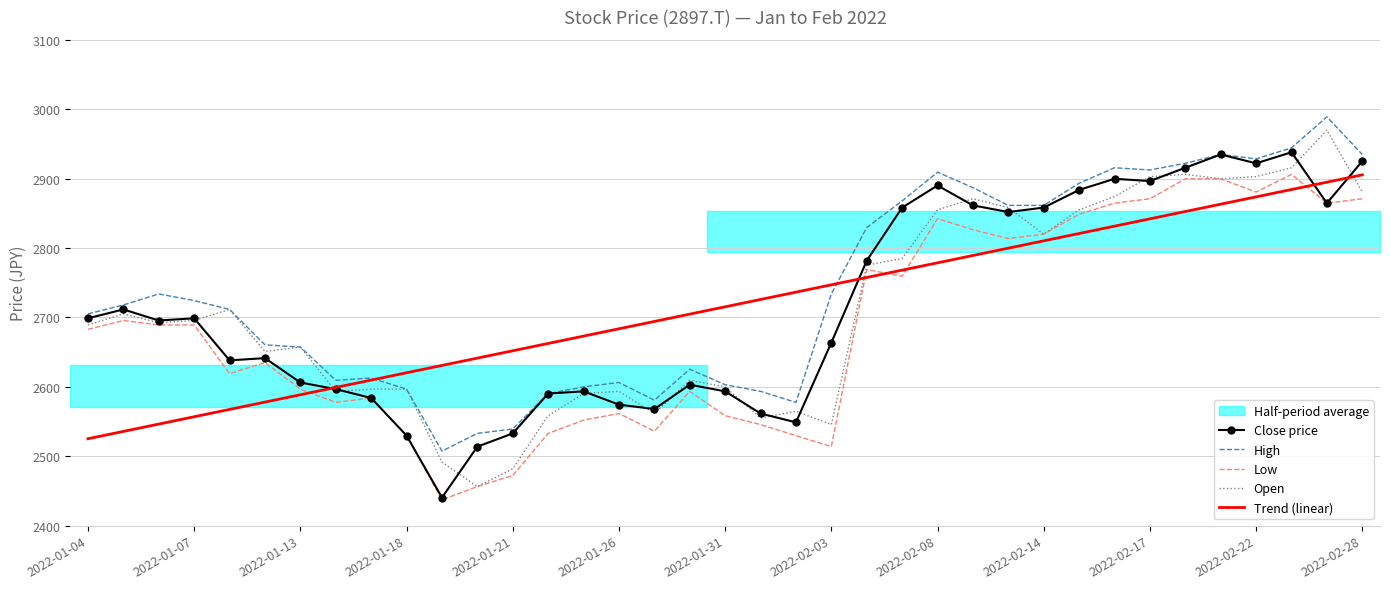

True or false: Low and High cross at least once.

False